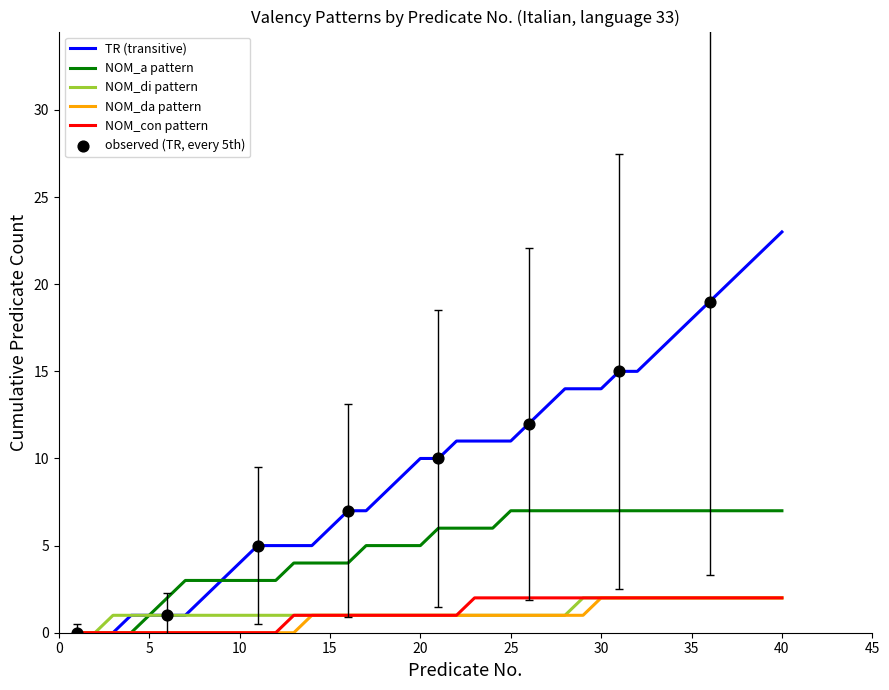

Which series has the largest total across all categories?

TR (transitive)